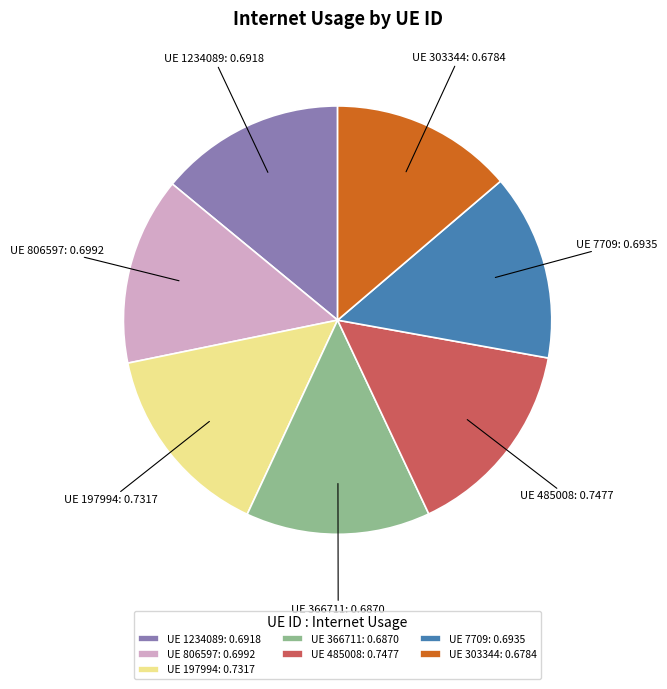

Do UE 366711: 0.6870 and UE 806597: 0.6992 together represent more than half of the pie?

No